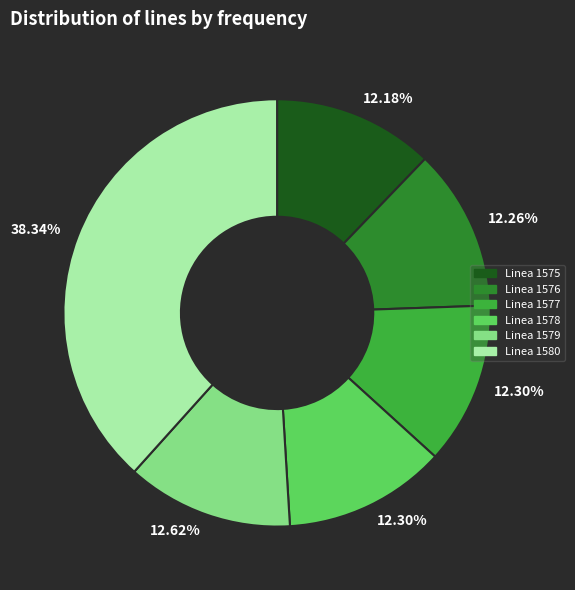

The Linea 1578 slice represents 24% of the pie. True or false?

False